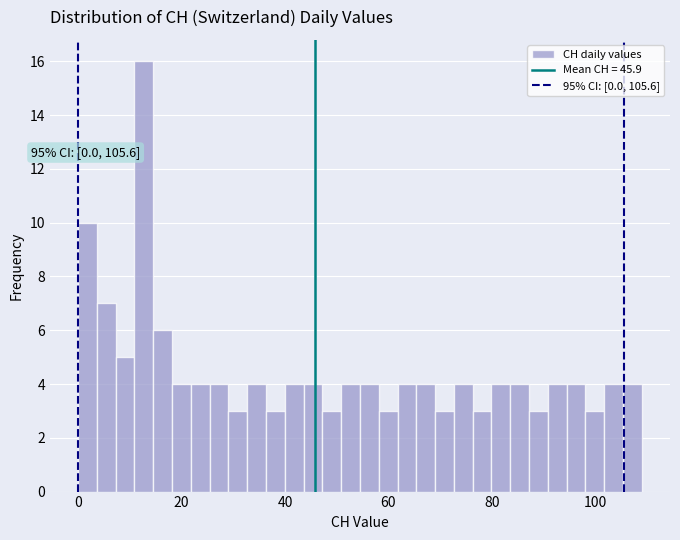

Around what value on the x-axis is the tallest bar? Give the approximate position of its centre, as read against the axis.

12